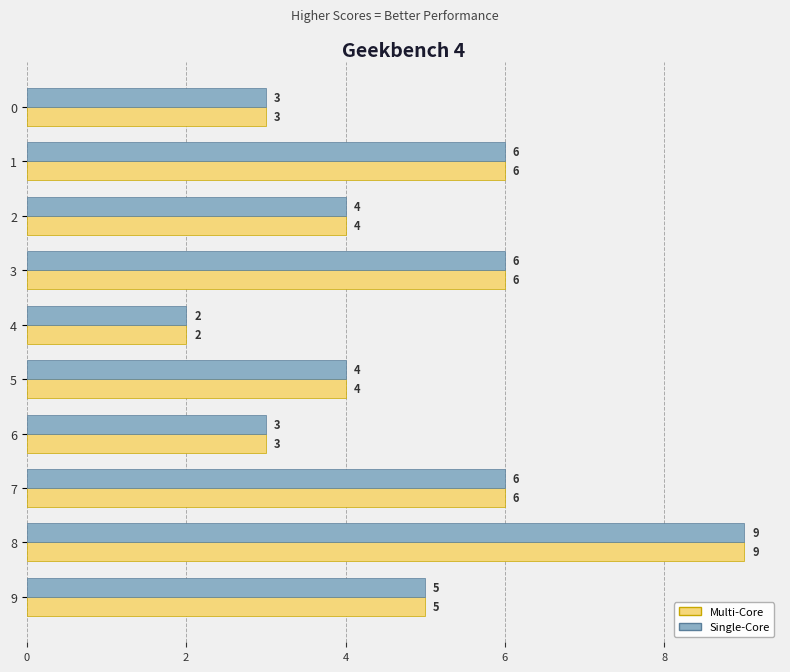

At which label does Multi-Core reach its minimum?

4